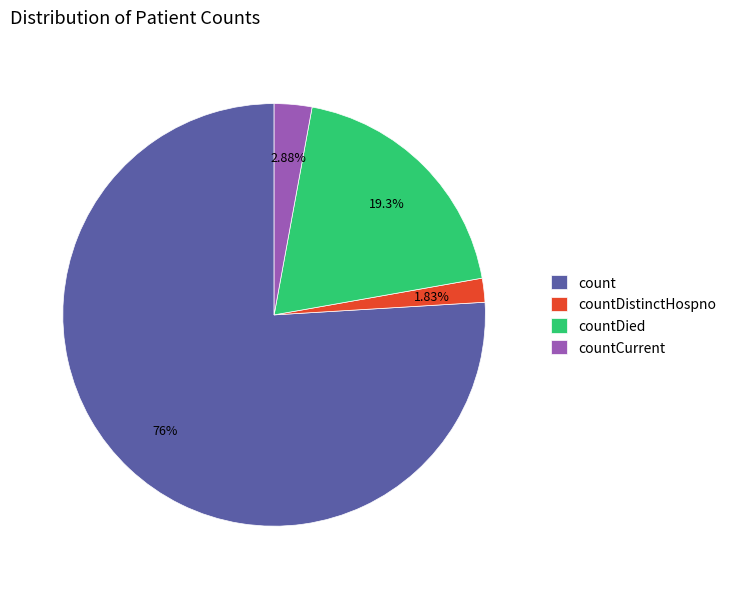

Which category has the biggest portion of the pie?

count